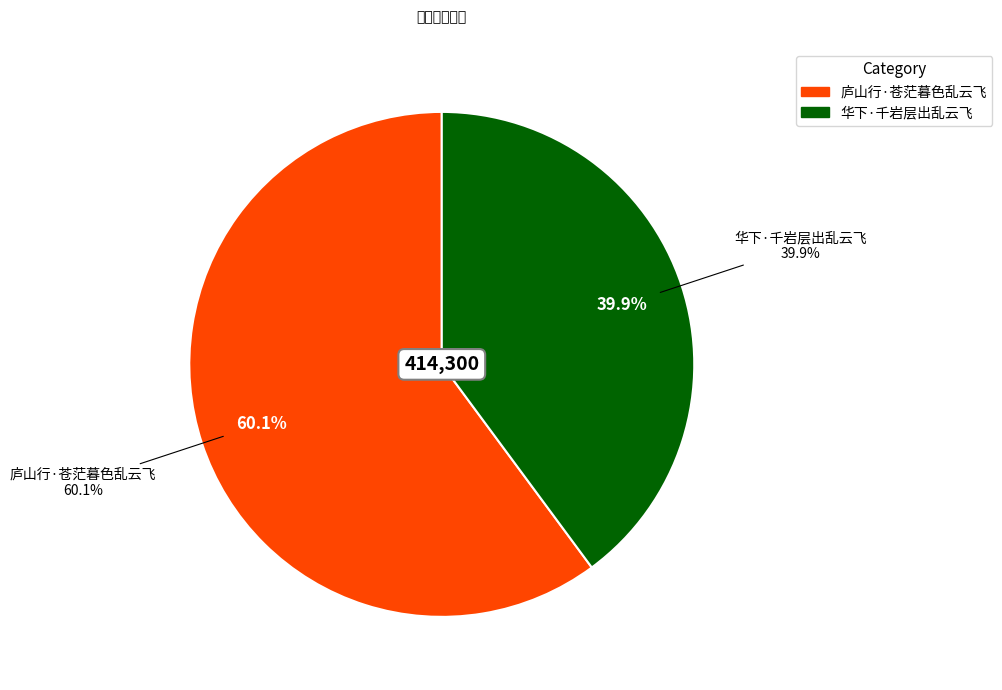

To the nearest percent, what is the average slice percentage?

50%